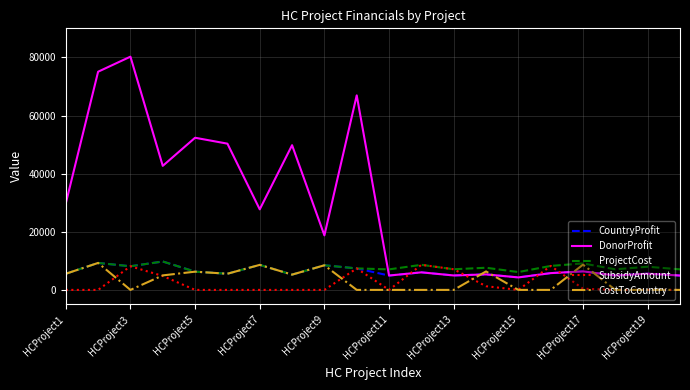

What is the greatest value displayed?

80251.0